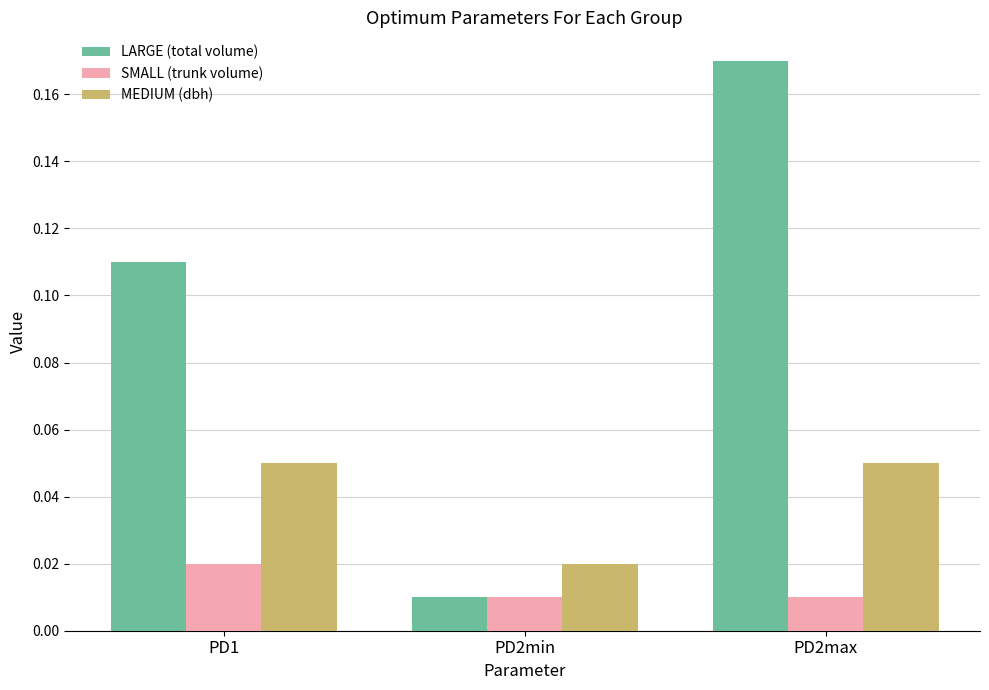

The value of MEDIUM (dbh) at PD2max is 0.0. True or false?

False